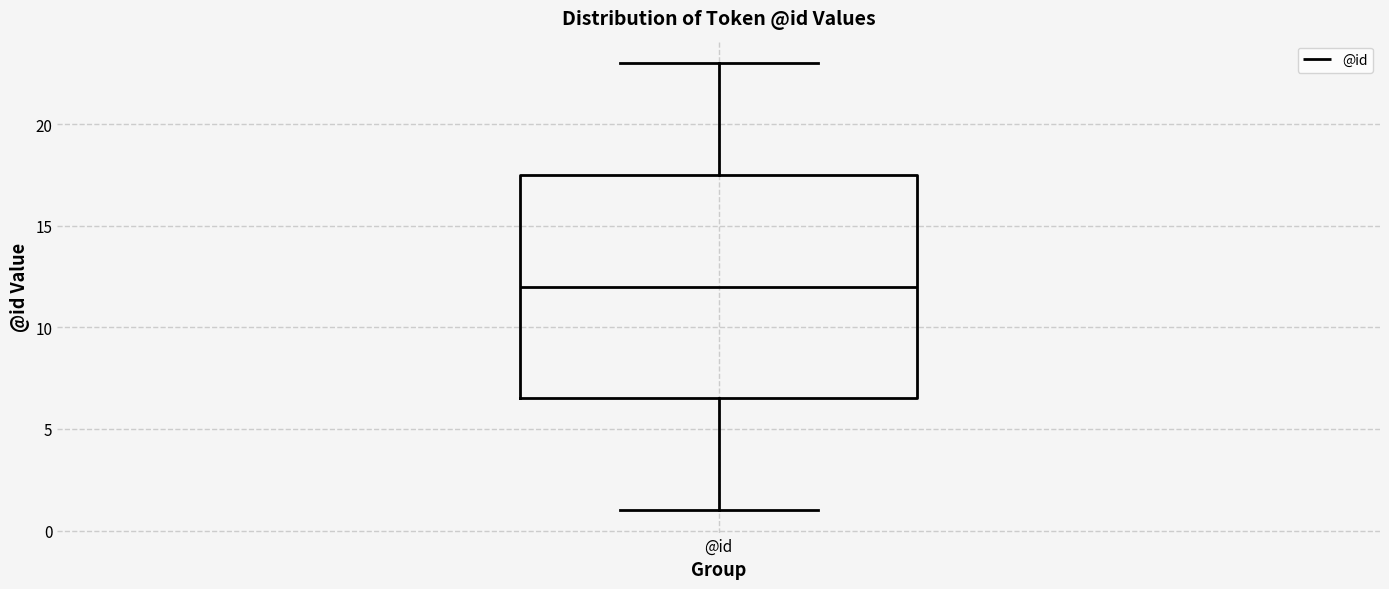

Transcribe this box plot: give where the median line is, the range the box spans, and where the two whiskers end, as read against the y-axis. The values are not printed on the chart, so give them approximately, as read against the axis.

median 12.0, box 6.5 to 17.5, whiskers 1.0 to 23.0